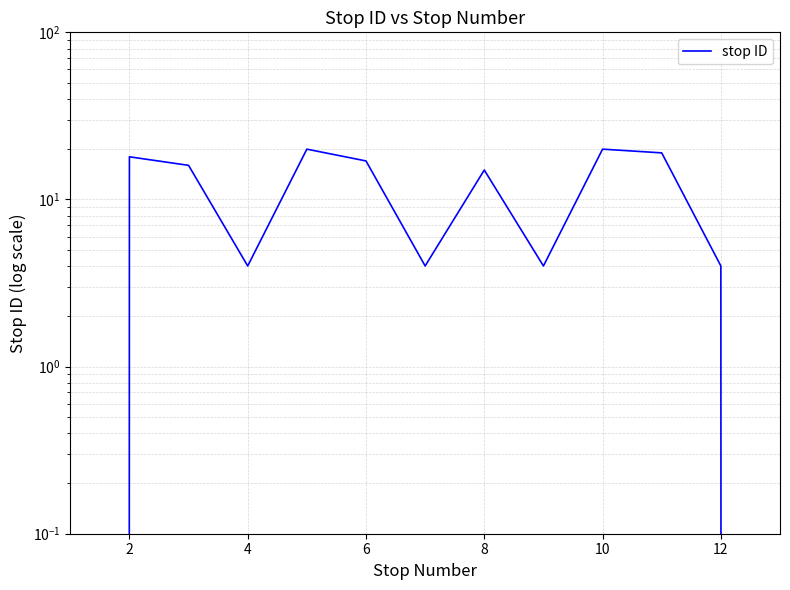

How many positive values are there?

11